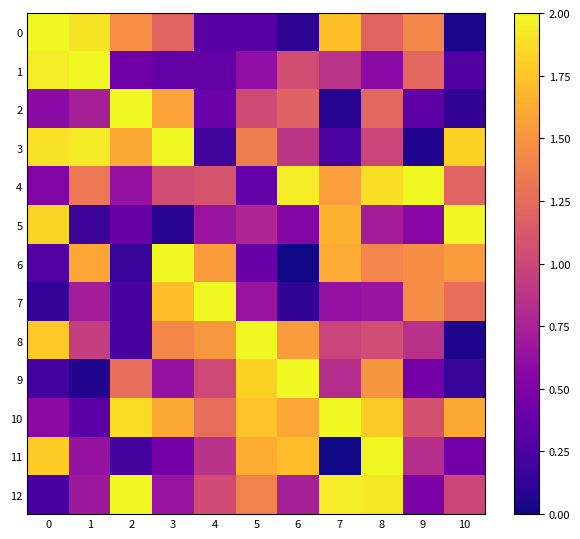

Which series has the largest range (max minus min)?

6